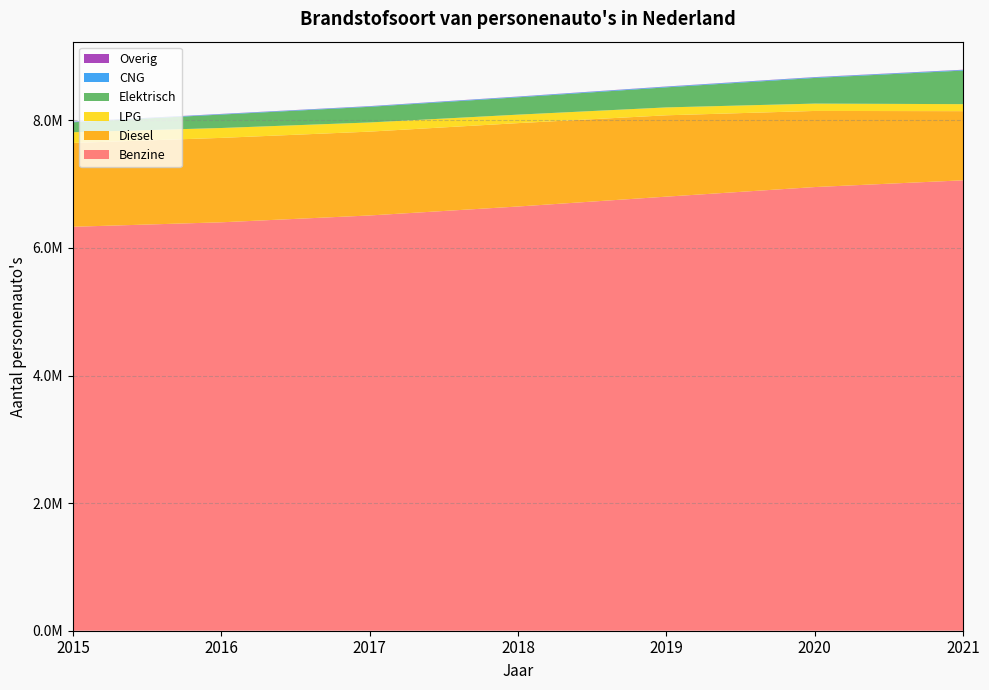

Reading left to right, transcribe all the data shown in this chart.

Benzine: 2015=6331816	2016=6401864	2017=6509025	2018=6649496	2019=6804125	2020=6954271	2021=7059978
Diesel: 2015=1313752	2016=1323320	2017=1314225	2018=1306960	2019=1275081	2020=1193136	2021=1084072
LPG: 2015=168234	2016=154842	2017=143542	2018=132989	2019=123669	2020=115039	2021=109926
Elektrisch: 2015=155938	2016=210609	2017=245427	2018=271785	2019=314563	2020=402205	2021=526540
CNG: 2015=6706	2016=7452	2017=7901	2018=9001	2019=9890	2020=9799	2021=9456
Overig: 2015=2637	2016=2777	2017=2854	2018=3013	2019=3256	2020=3461	2021=3620